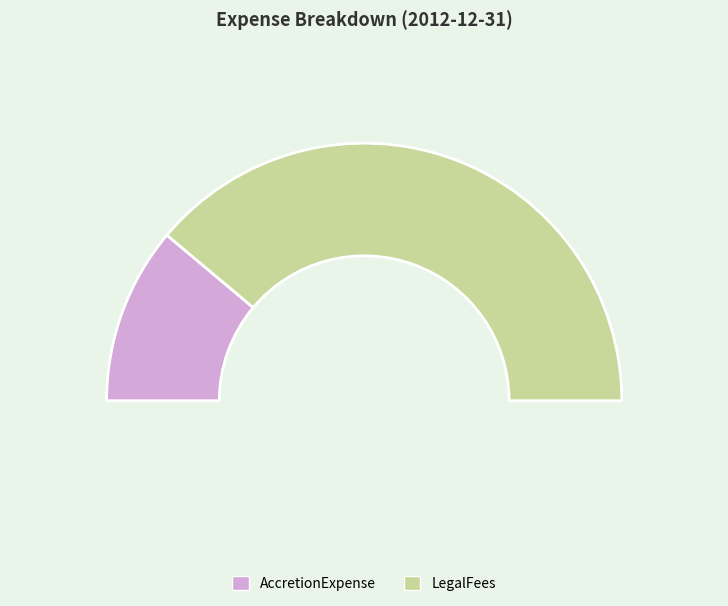

Is there a majority slice in this chart?

Yes